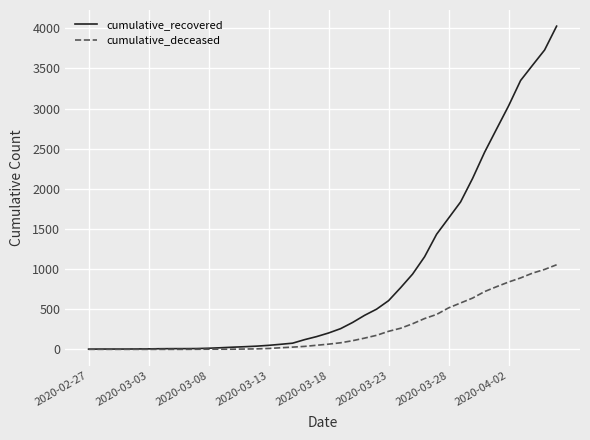

What is the average value of the cumulative_deceased series?

258